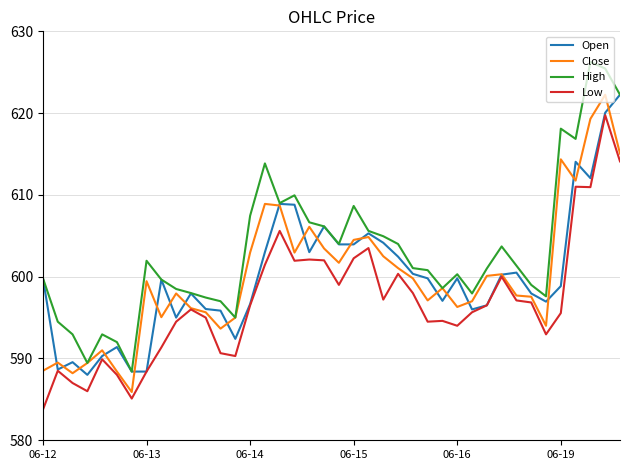

Which series has the largest total across all categories?

High